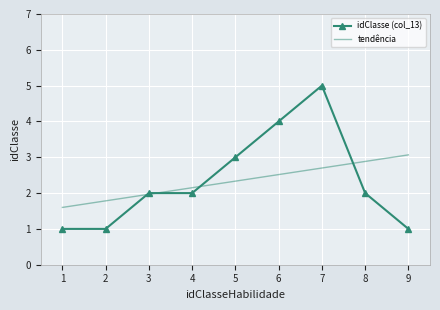

What is the difference between the maximum and second lowest values in the idClasse (col_13) series?

4.0